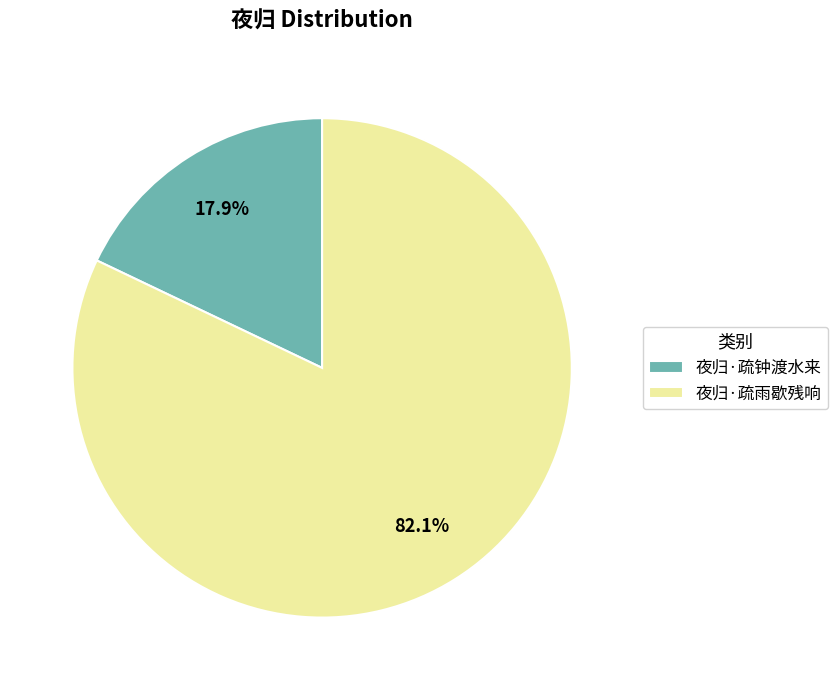

What is the smallest slice in the pie chart?

夜归·疏钟渡水来